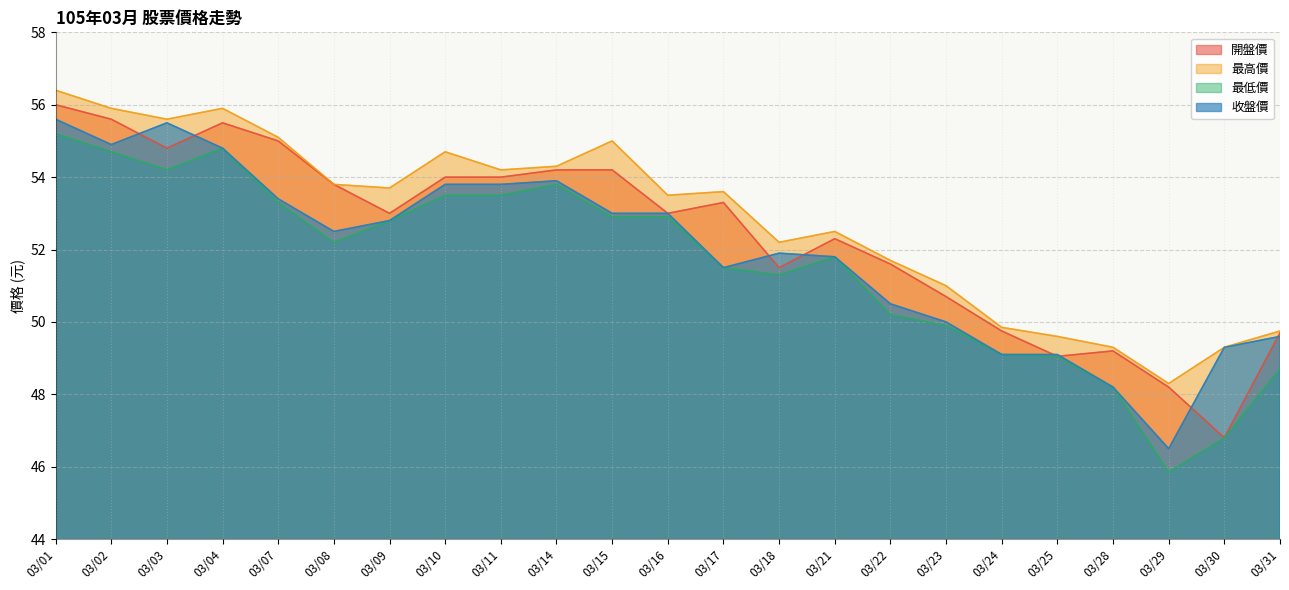

What is the approximate value of 收盤價 at 03/28?

48.2